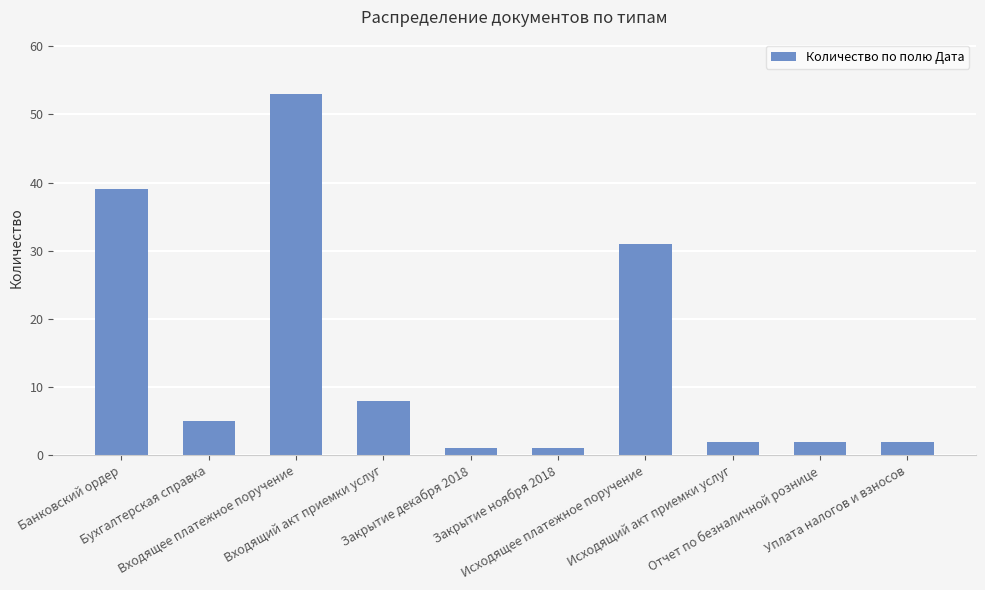

Reading left to right, extract all data points from this chart.

39	5	53	8	1	1	31	2	2	2